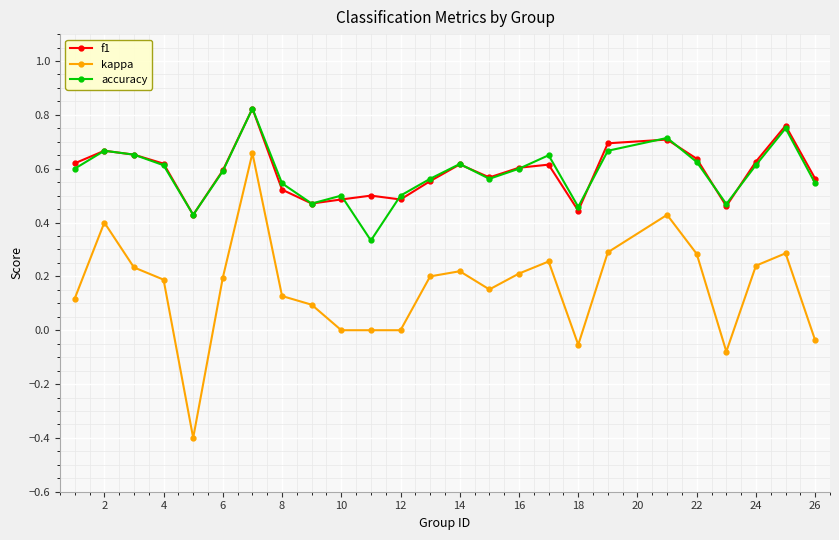

True or false: f1 and kappa intersect in this chart.

False